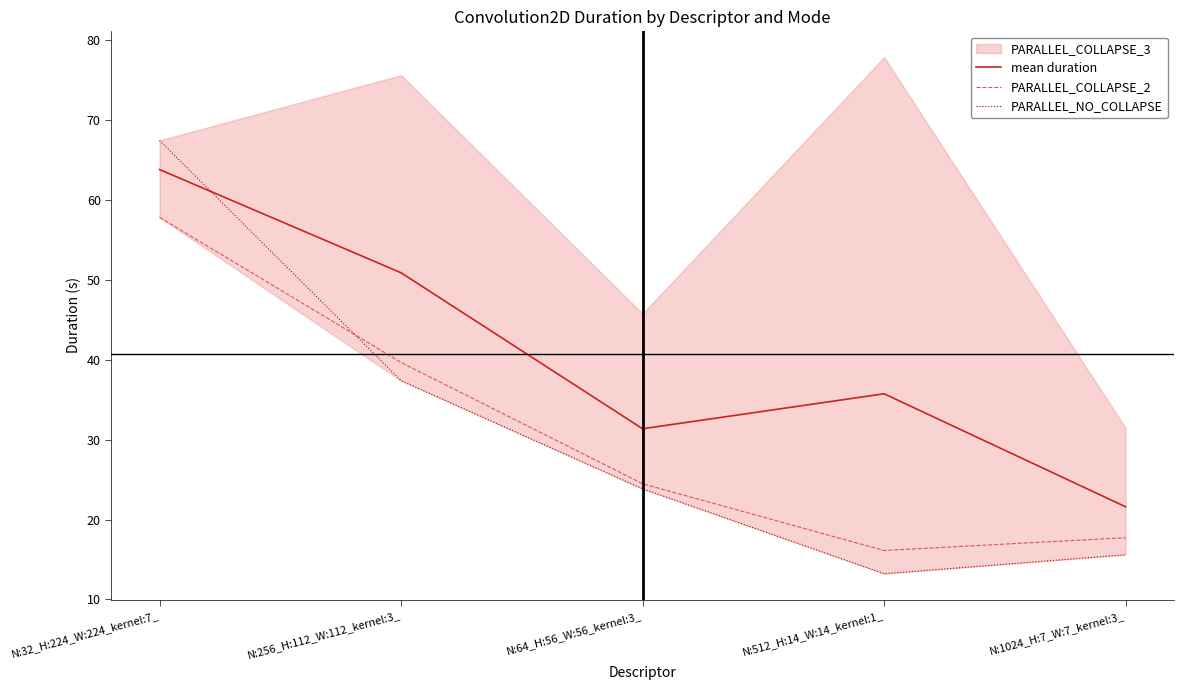

True or false: mean duration and PARALLEL_COLLAPSE_2 cross at least once.

False